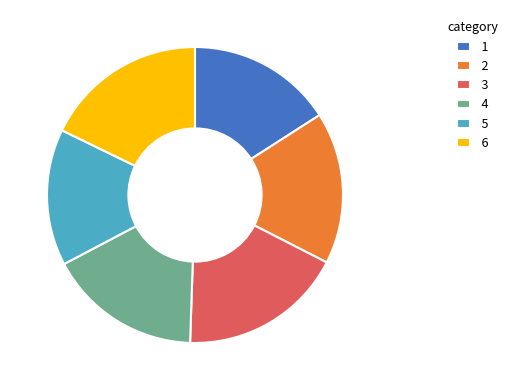

What is the smallest slice in the pie chart?

5